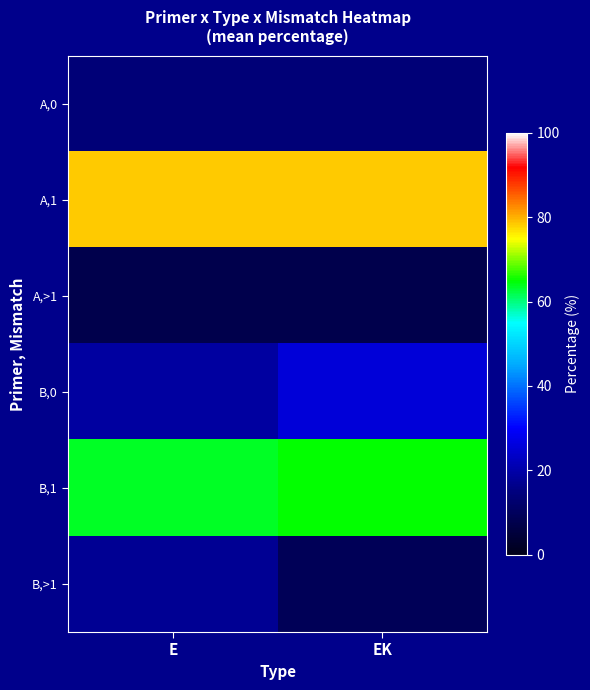

How many categories are shown in the chart?

2